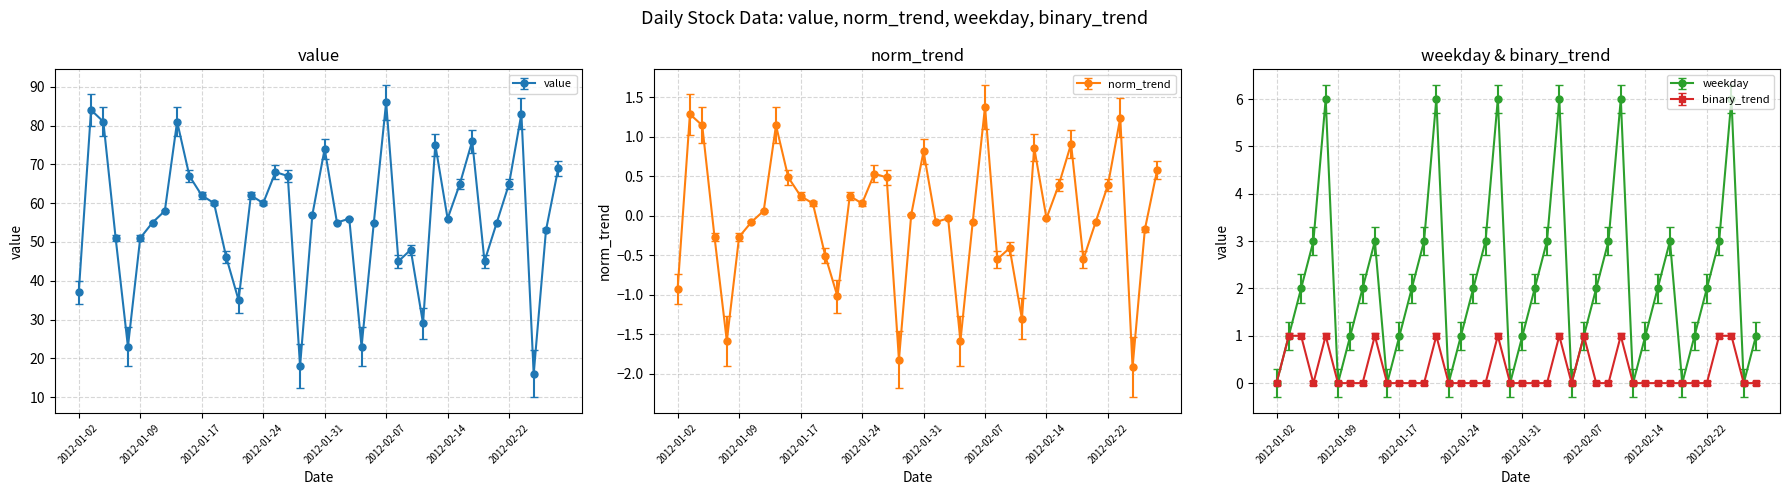

What are all the series names shown in the legend?

value, norm_trend, weekday, binary_trend